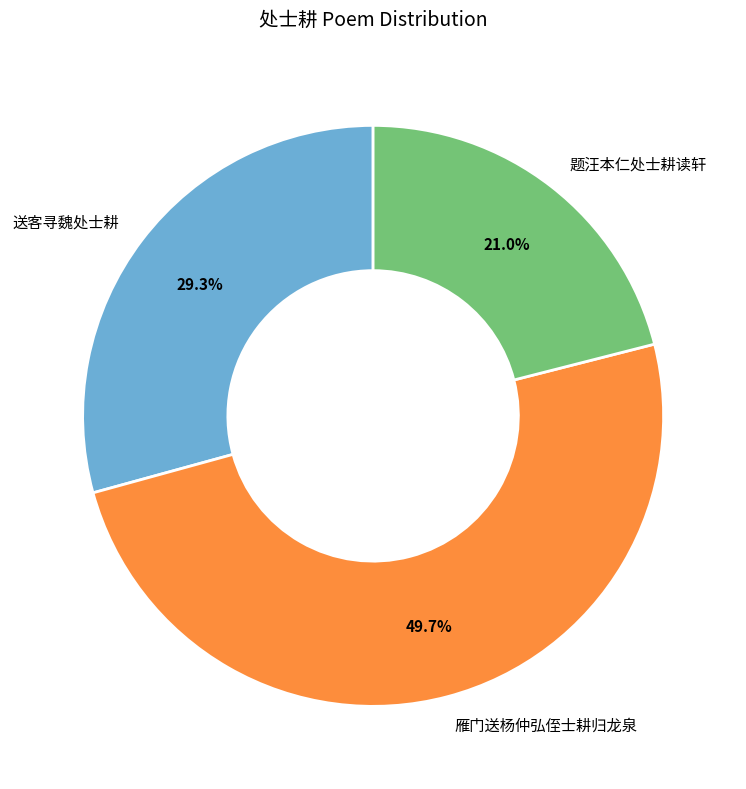

What is the largest slice in the pie chart?

雁门送杨仲弘侄士耕归龙泉